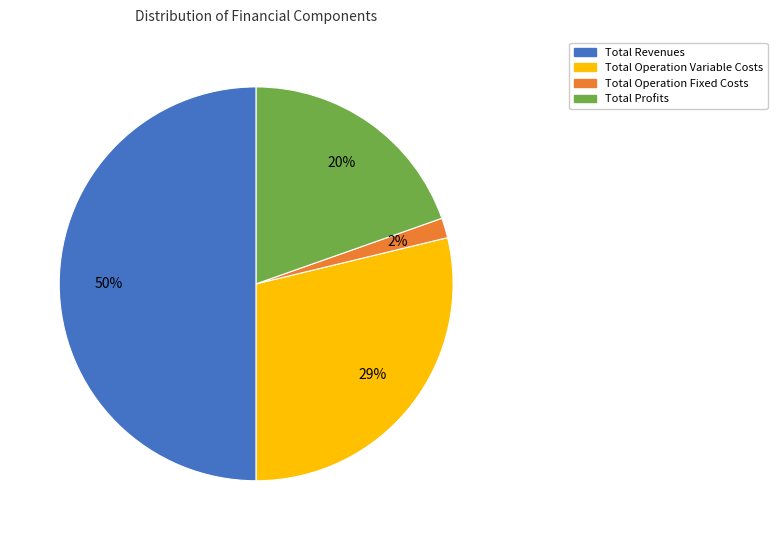

To the nearest percent, what is the difference between the largest and smallest slice percentages?

48%